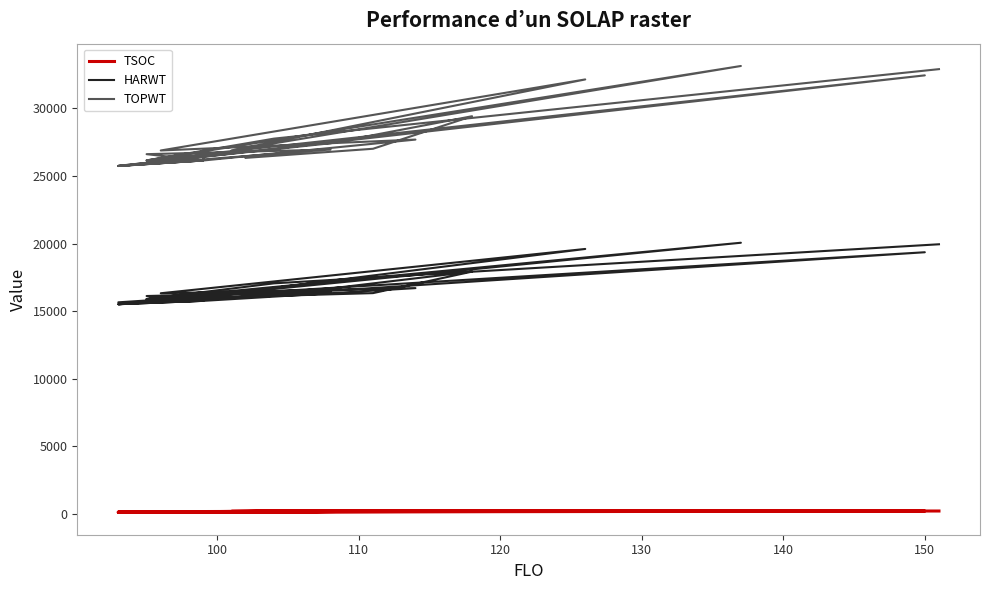

How many lines are shown in the chart?

3